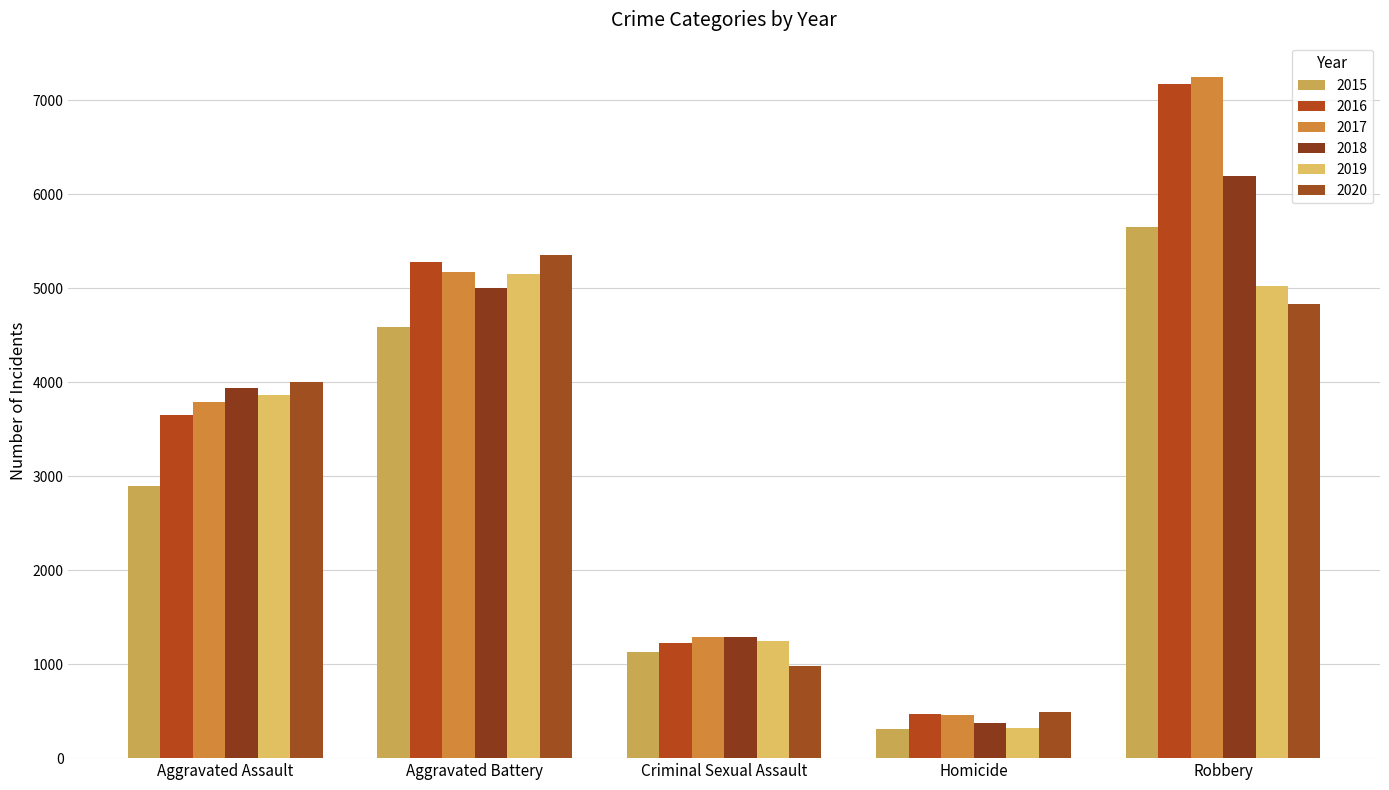

What is the label of the 4th bar from the left?

Homicide